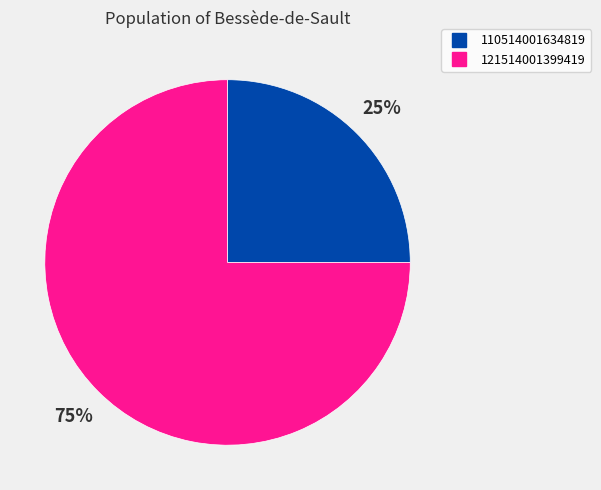

The 110514001634819 slice represents 25% of the pie. True or false?

True